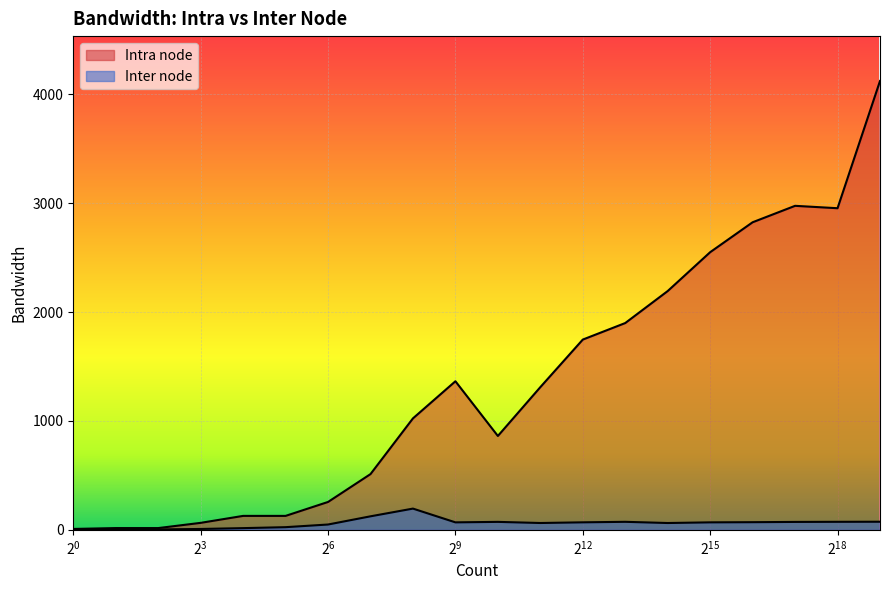

How many lines are shown in the chart?

2